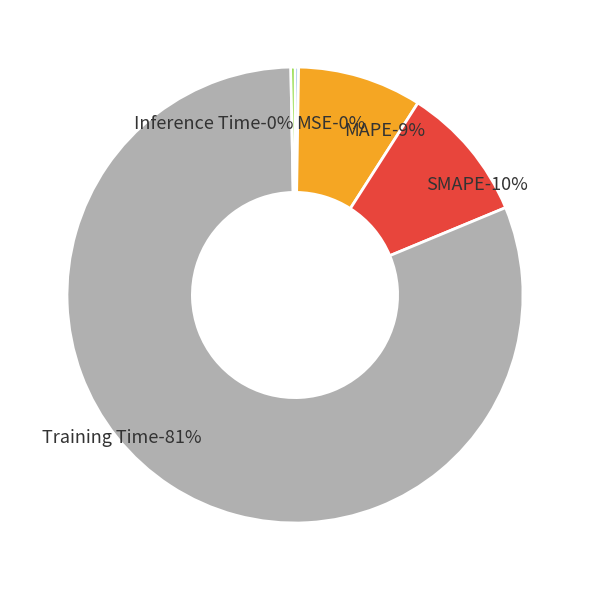

How many slices are in this pie chart?

5